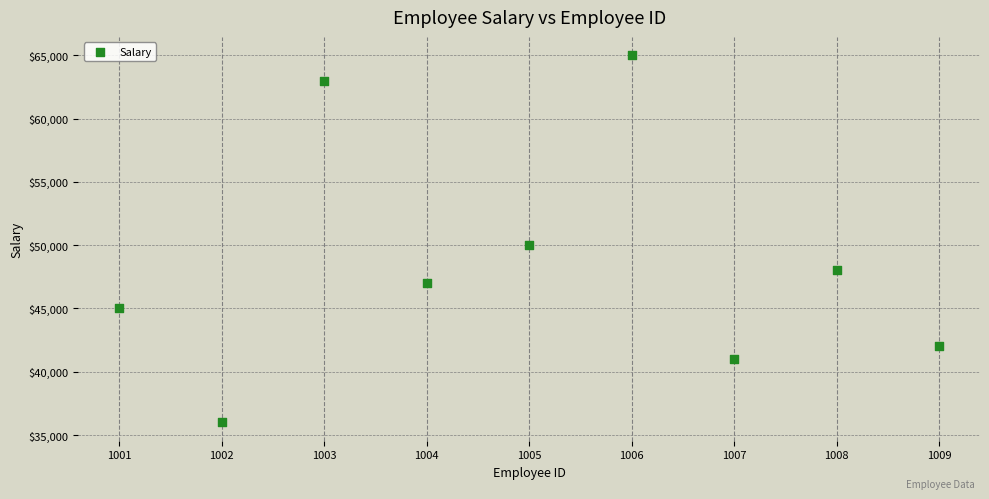

What Y value in the scatter plot is closest to 50500?

50000